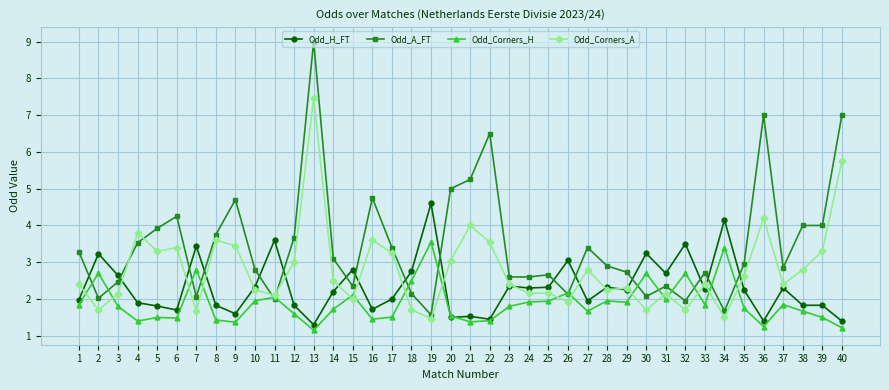

How many lines are shown in the chart?

4